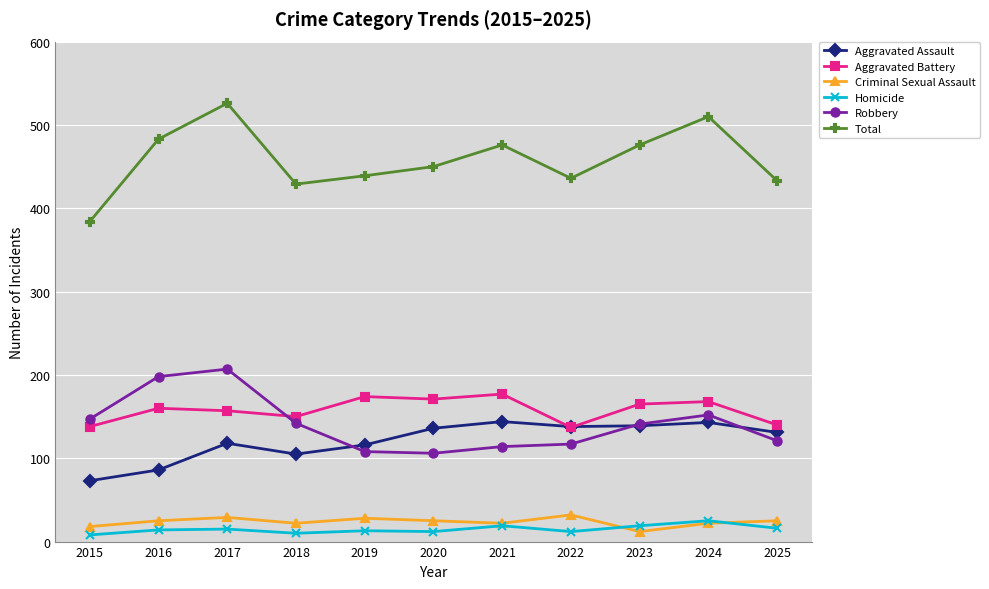

What is the total value across all series at 2019?

878